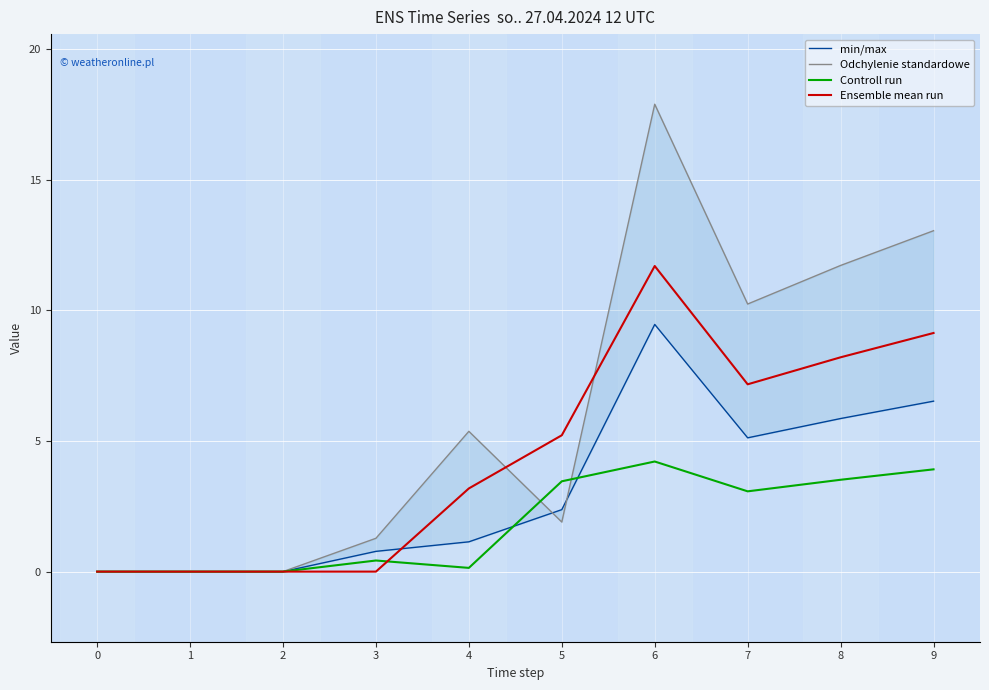

Where does the Controll run series first go above 3?

5